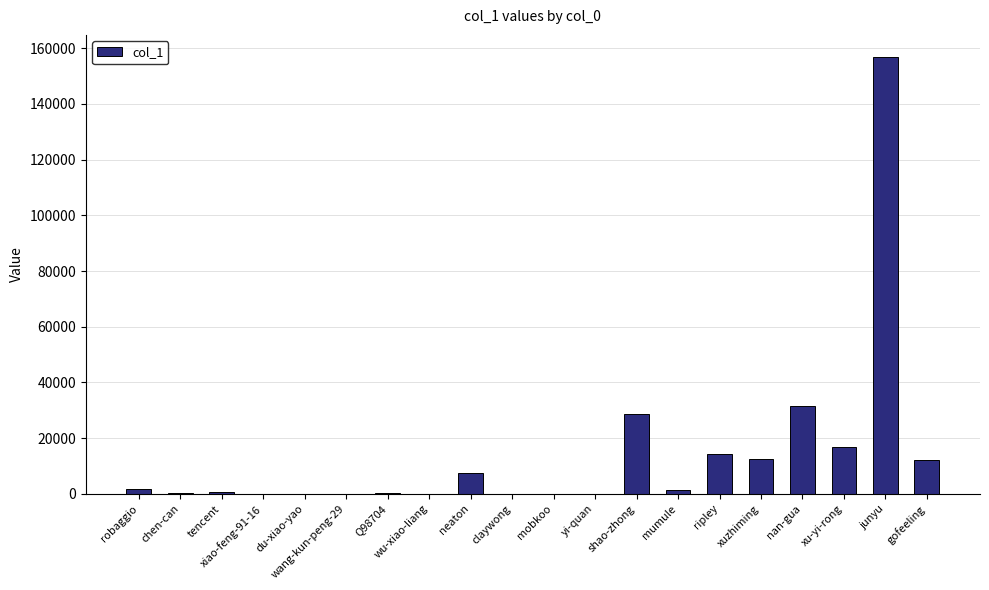

Read the value at yi-quan, to the nearest 100.

100